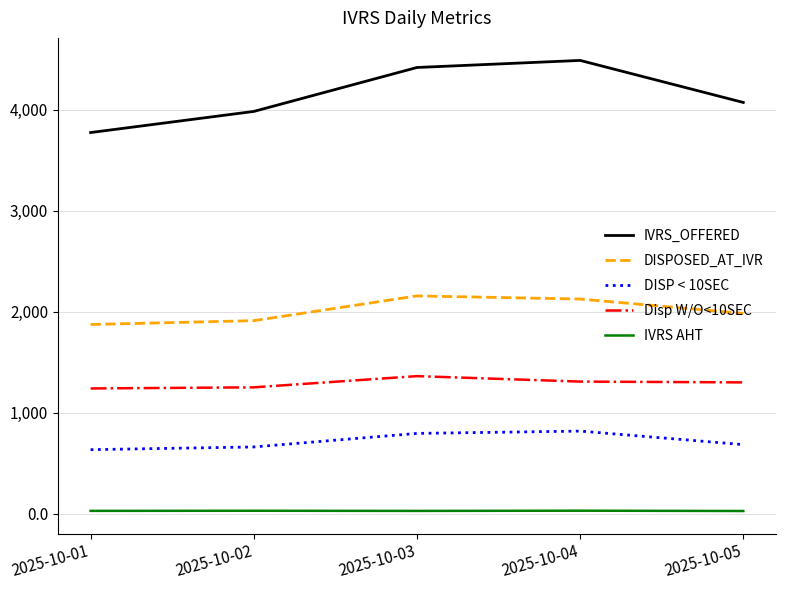

How many categories are shown in the chart?

5